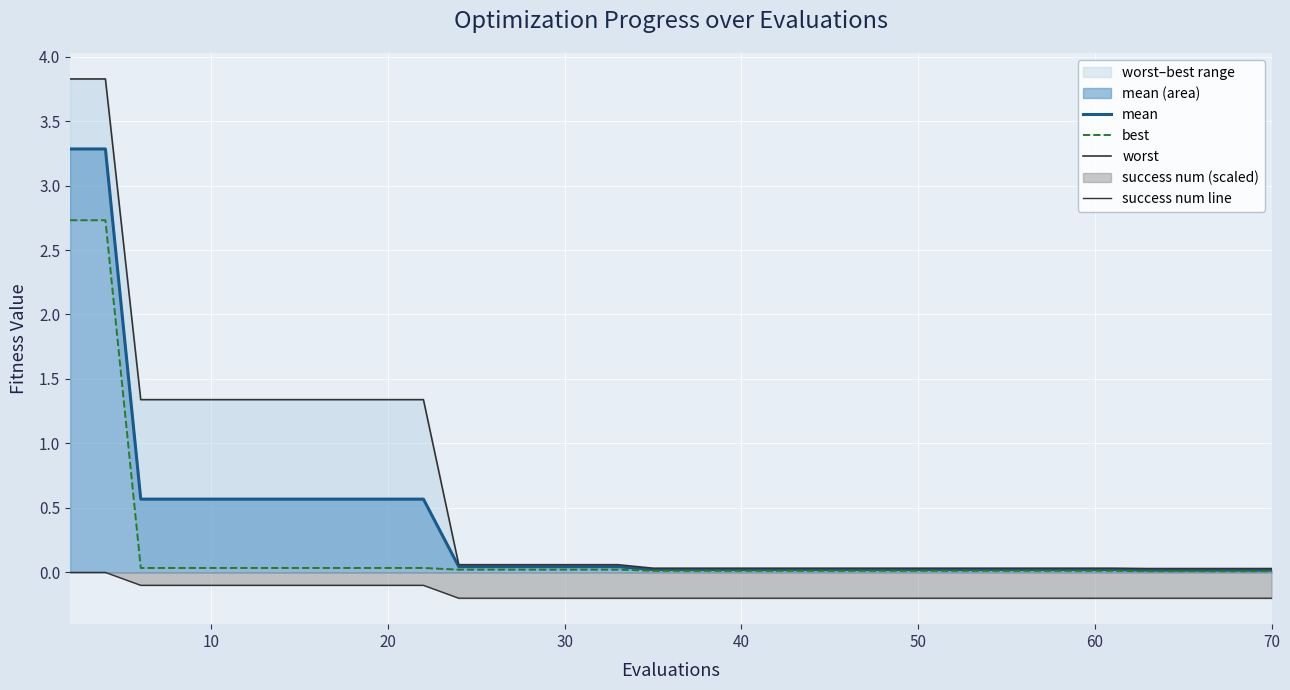

Which series has the widest spread of values?

worst